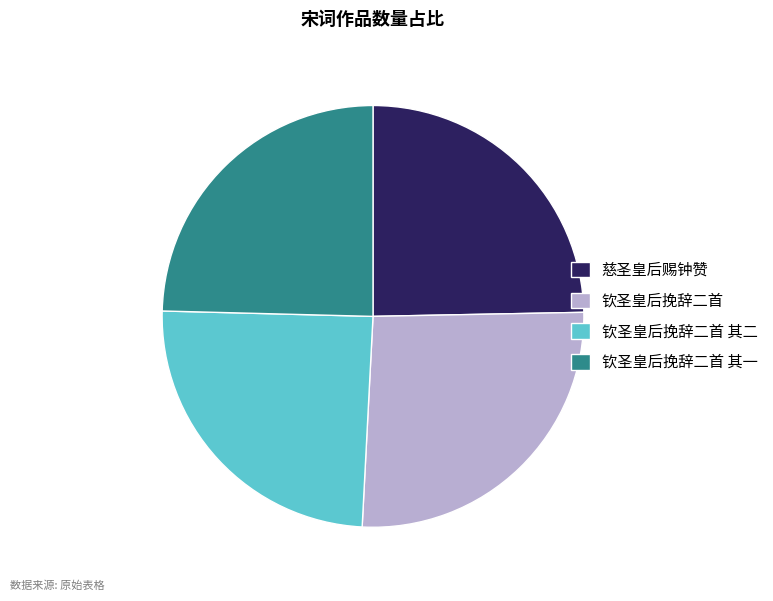

Do 钦圣皇后挽辞二首 其二 and 钦圣皇后挽辞二首 其一 together represent more than half of the pie?

No